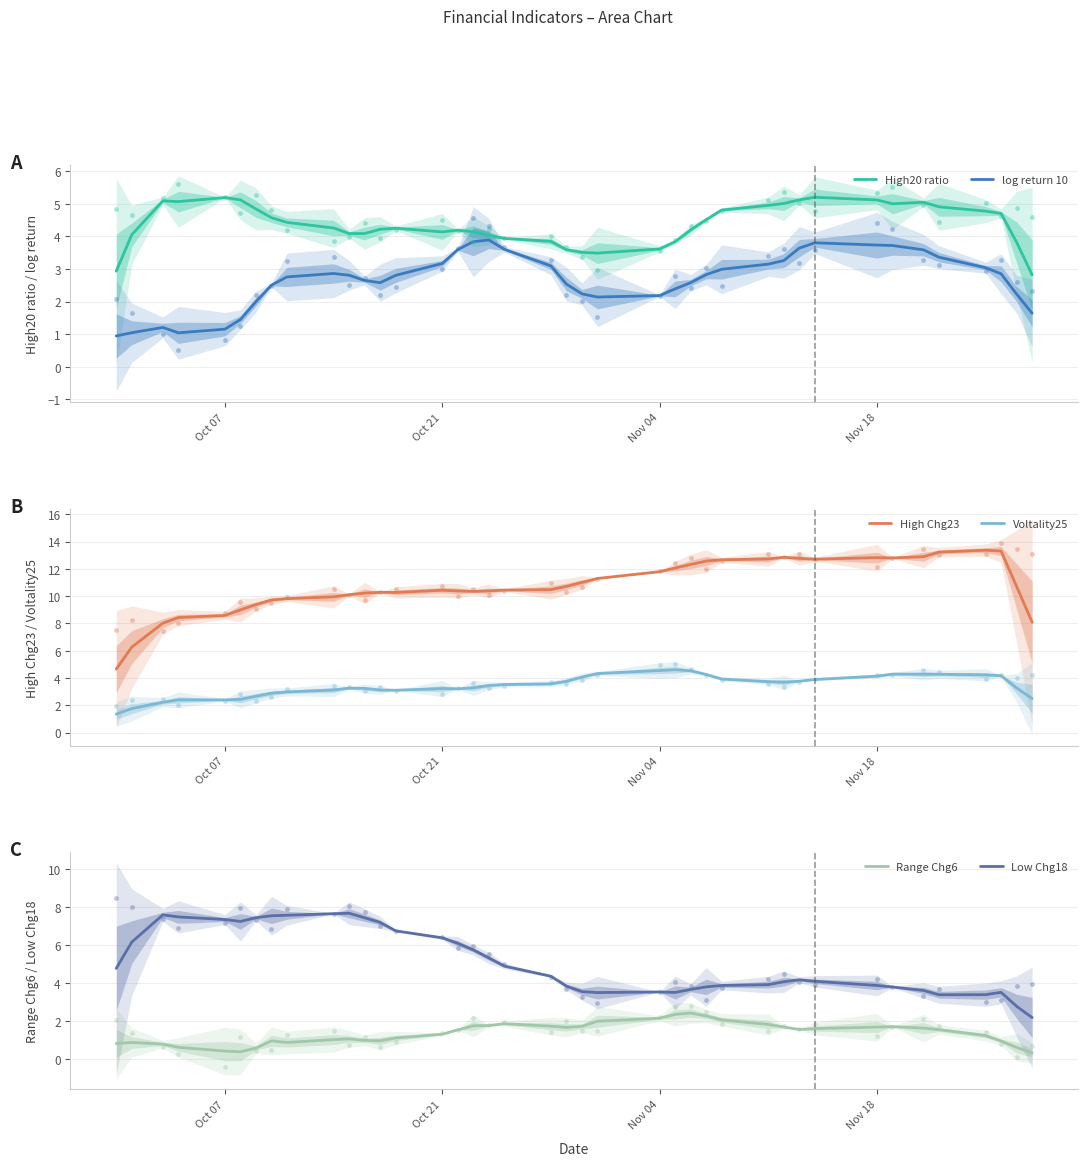

What are all the series names shown in the legend?

High20 ratio, log return 10, High Chg23, Voltality25, Range Chg6, Low Chg18